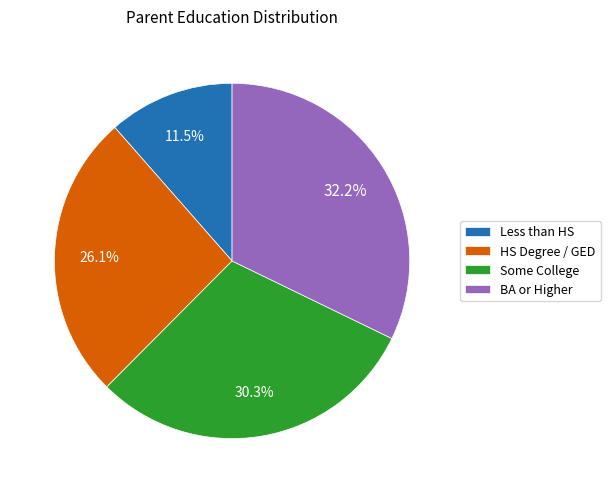

Count the number of slices in the pie.

4